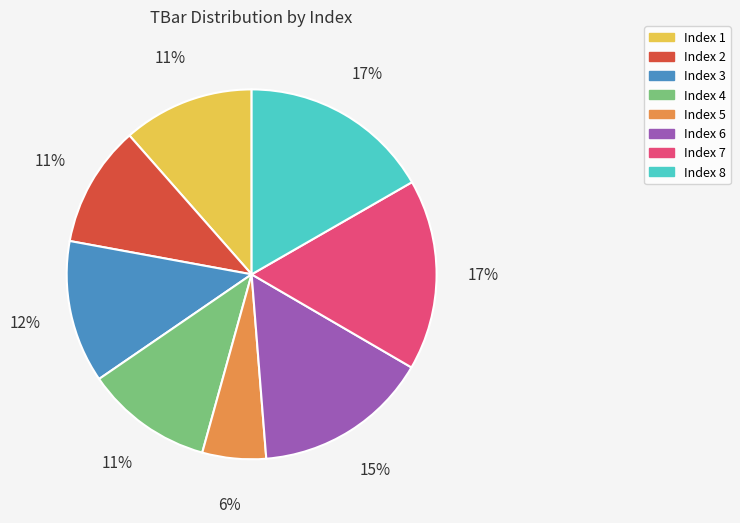

To the nearest percent, what is the difference between the largest and smallest slice percentages?

11%